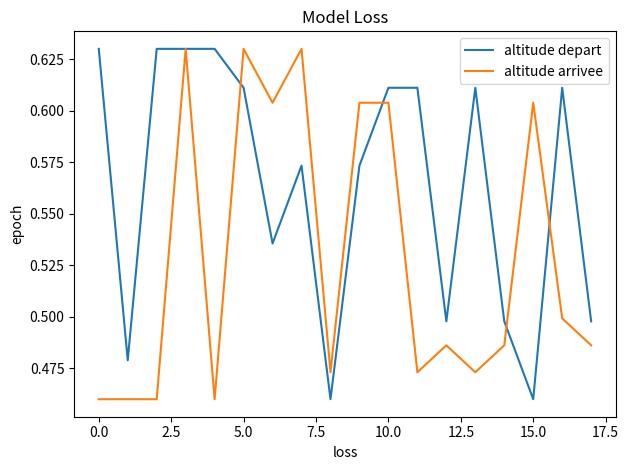

How many series are shown in this chart?

2